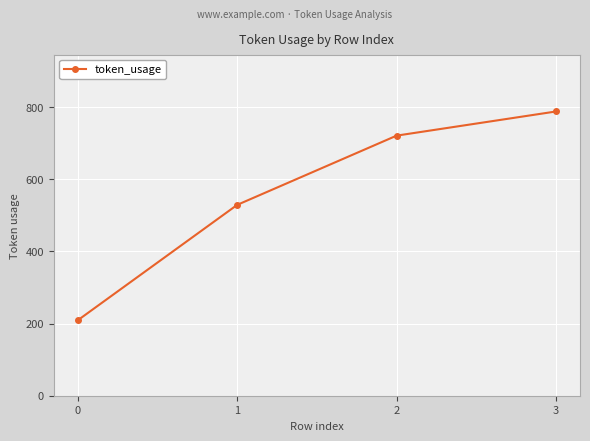

What is the difference between the second highest and minimum values?

512